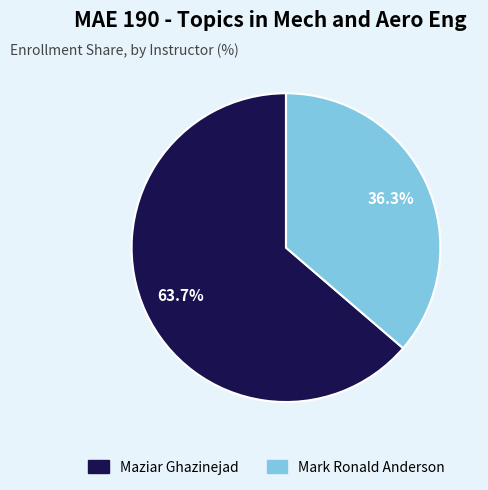

How many slices are in this pie chart?

2